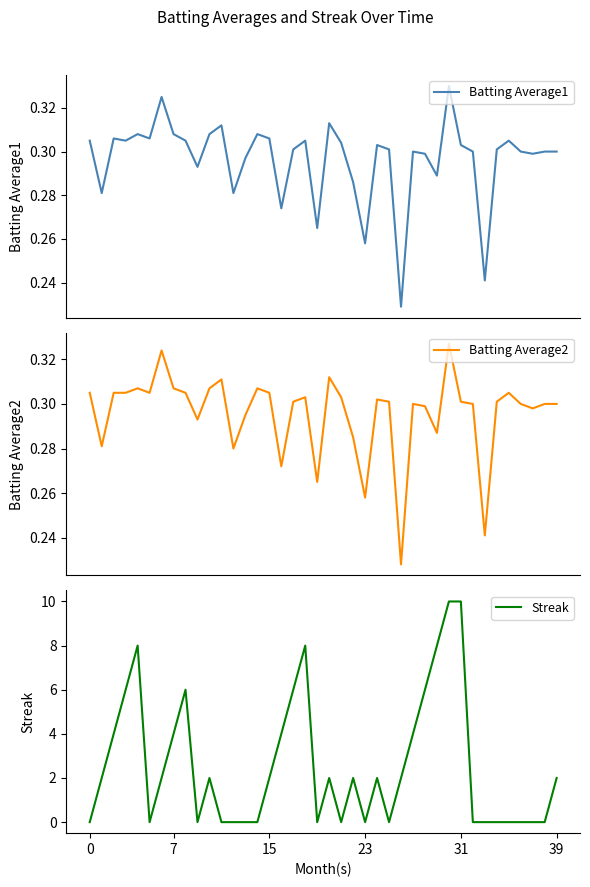

Is it true that Streak equals 2 at 15?

True